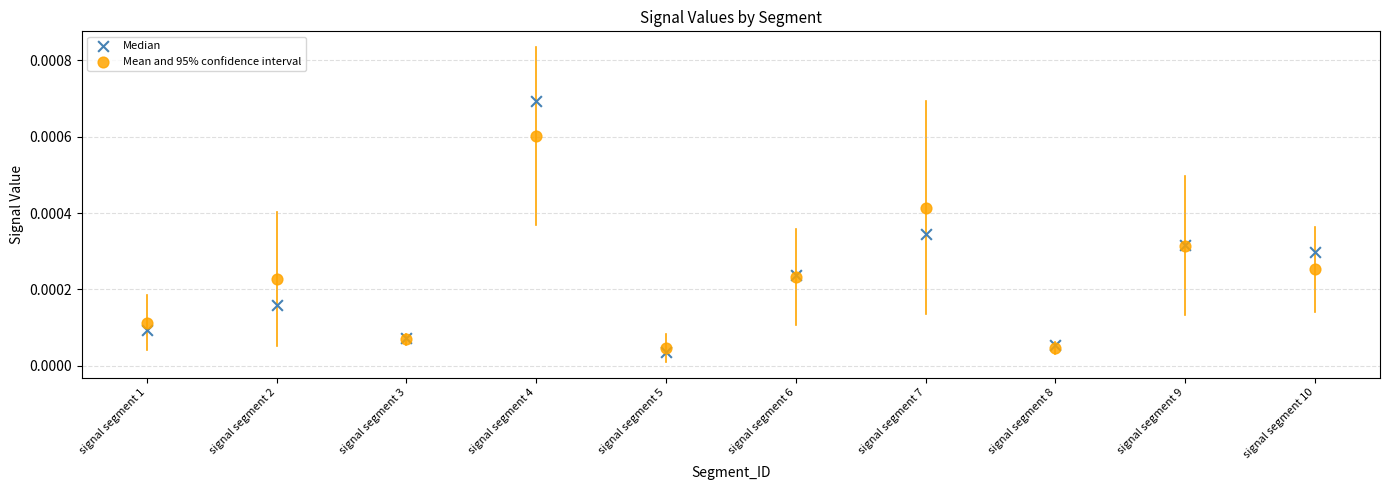

Which series contains the highest Y value?

Median